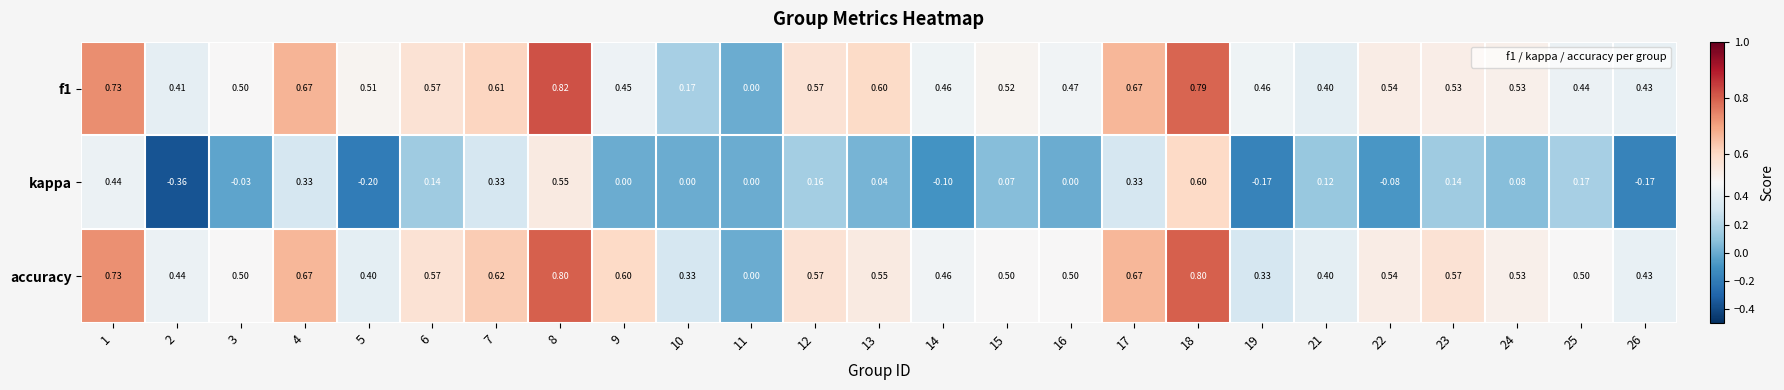

How many categories are shown in the chart?

25